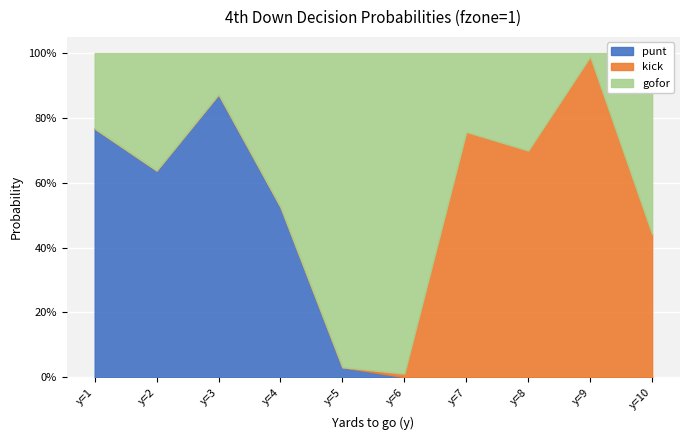

What is the total value across all series at y=2?

1.0